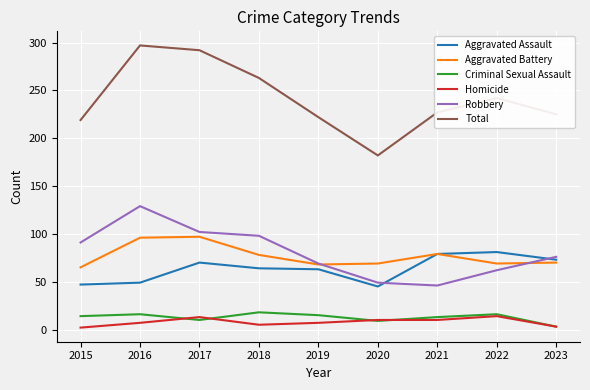

How many lines are shown in the chart?

6